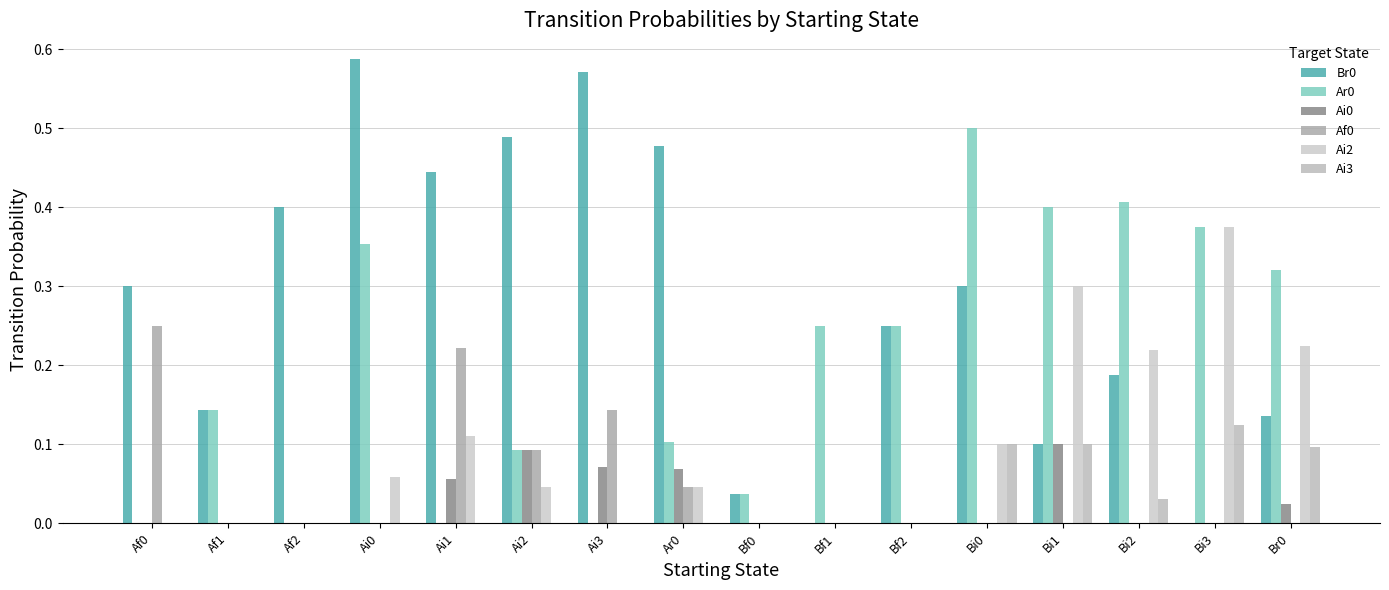

Rank the categories by Ai3 value from lowest to highest.

Af0, Af1, Af2, Ai0, Ai1, Ai2, Ai3, Ar0, Bf0, Bf1, Bf2, Bi2, Br0, Bi0, Bi1, Bi3